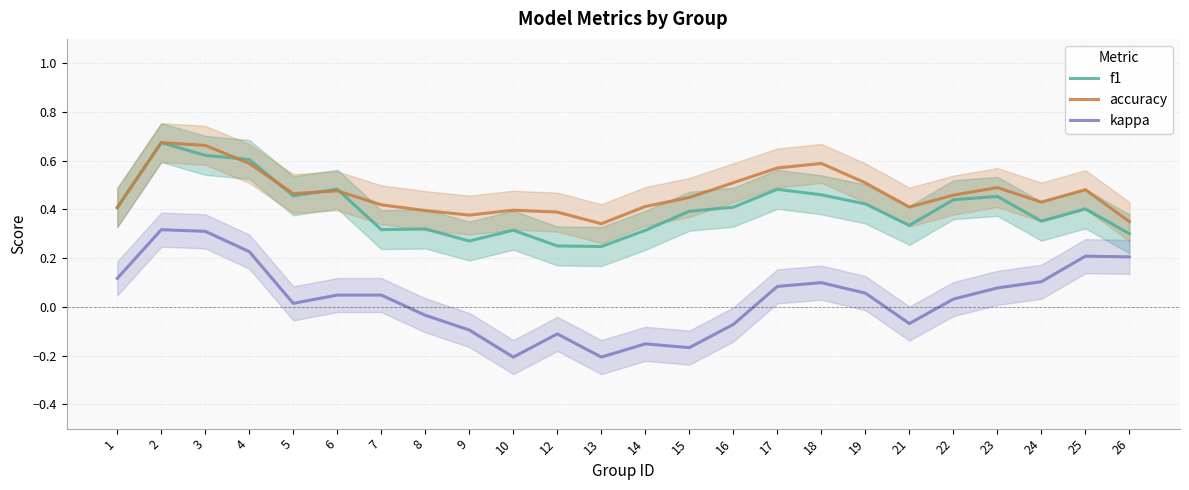

Which has a higher value, 2 or 5?

2